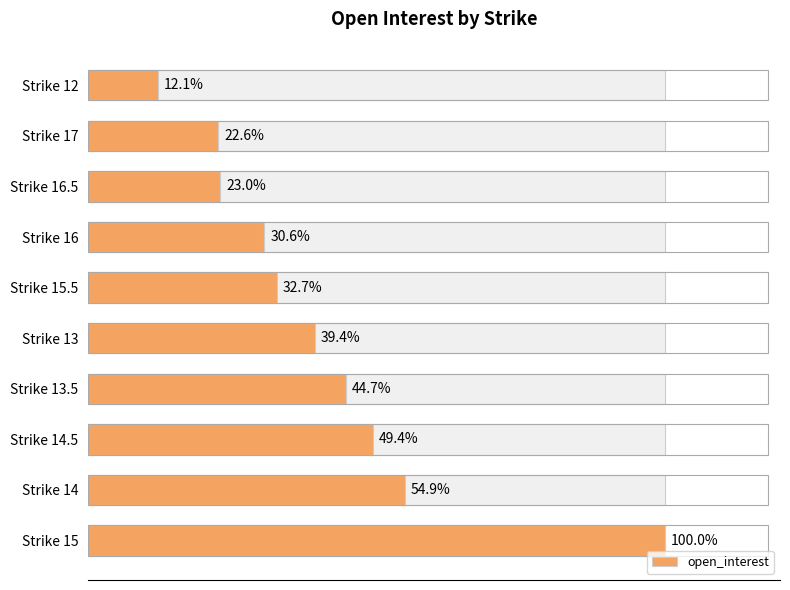

How many distinct data groups are displayed?

1